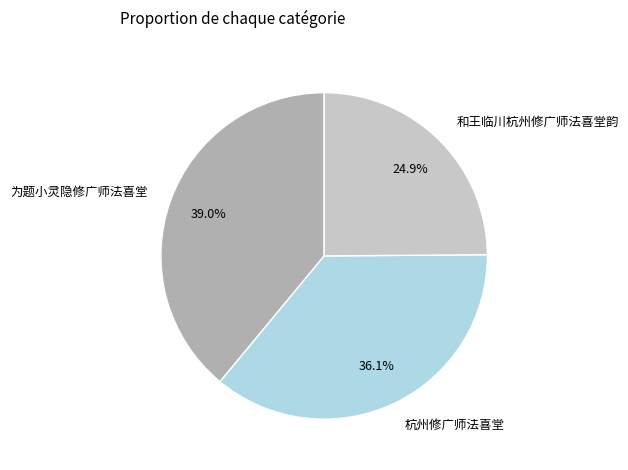

Rank the categories by value from lowest to highest.

和王临川杭州修广师法喜堂韵, 杭州修广师法喜堂, 为题小灵隐修广师法喜堂